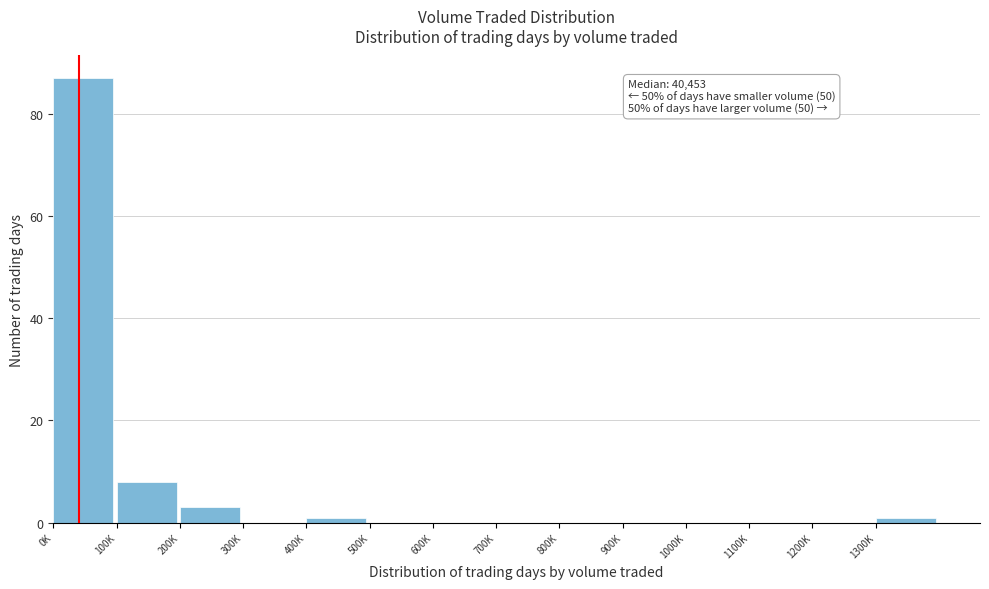

Reading left to right, transcribe all the data shown in this chart.

0K=87	100K=8	200K=3	300K=0	400K=1	500K=0	600K=0	700K=0	800K=0	900K=0	1000K=0	1100K=0	1200K=0	1300K=1